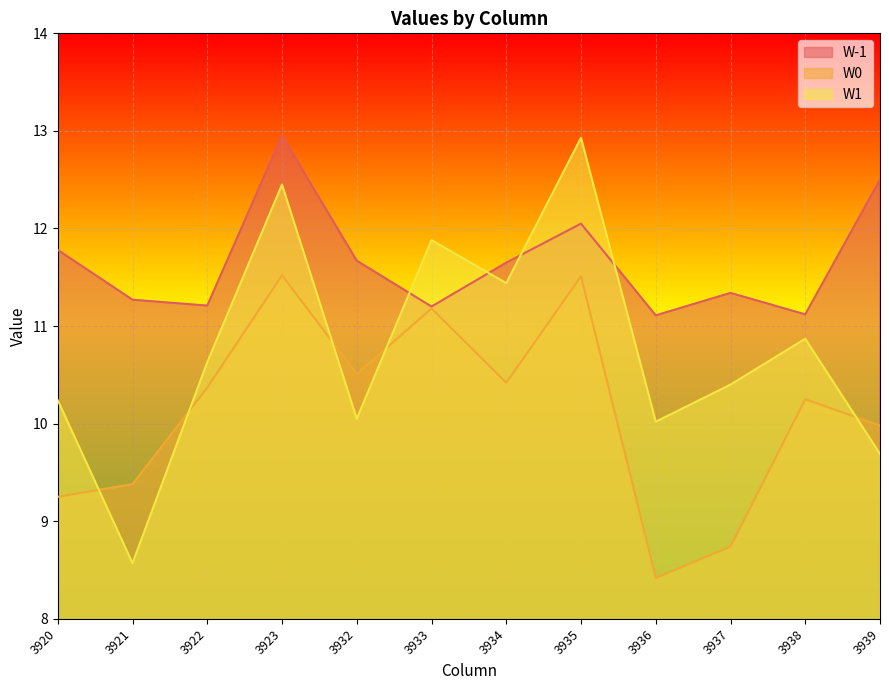

What is the sum of the W-1 values at 3936 and 3921?

22.4